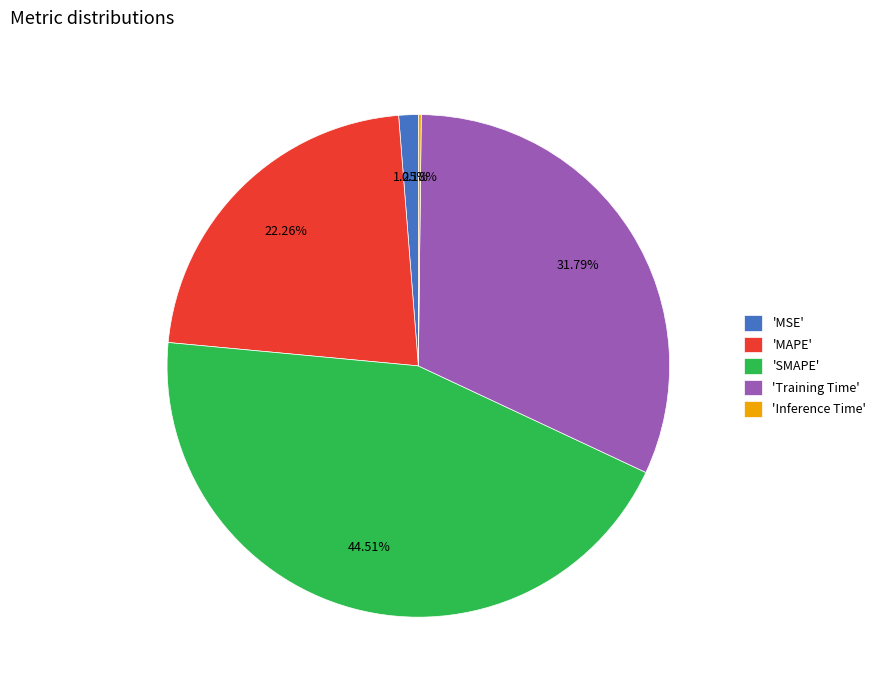

Which has a higher value, 'SMAPE' or 'MAPE'?

'SMAPE'